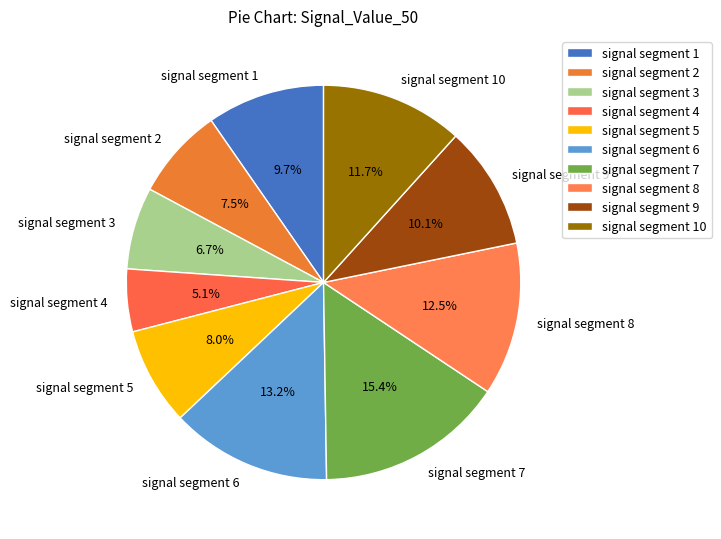

Between signal segment 4 and signal segment 7, which is larger?

signal segment 7